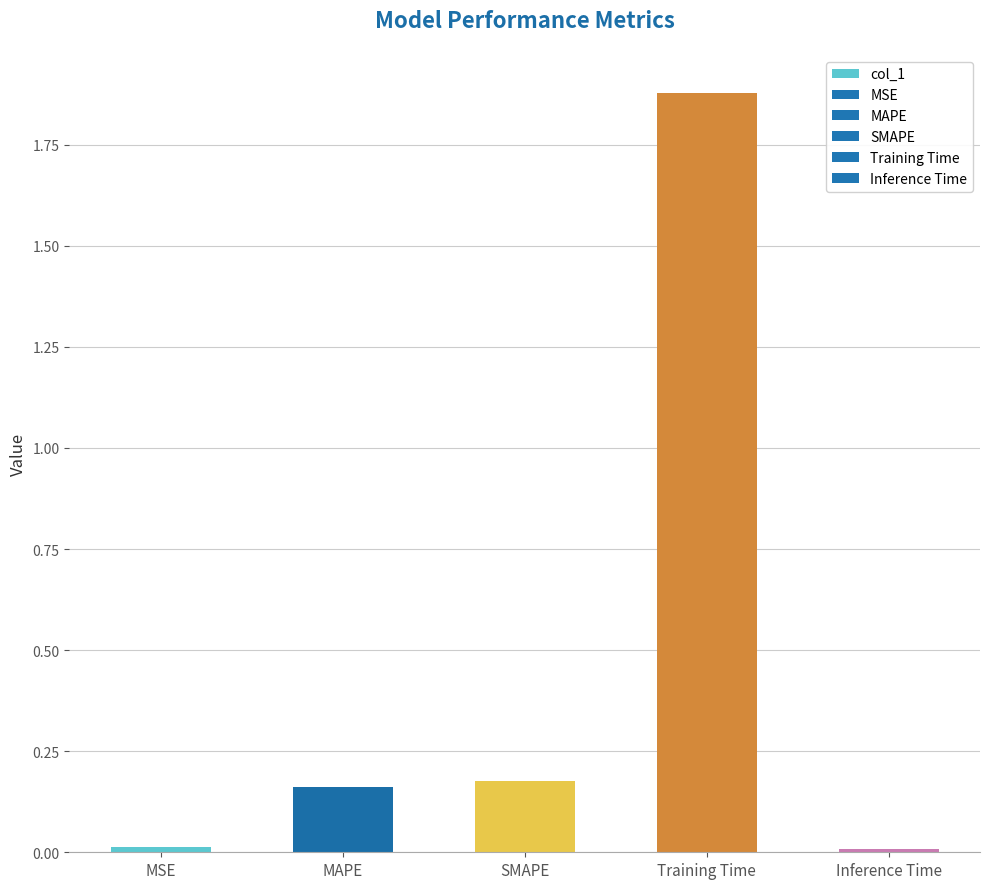

Which category has the highest value across all series?

Training Time